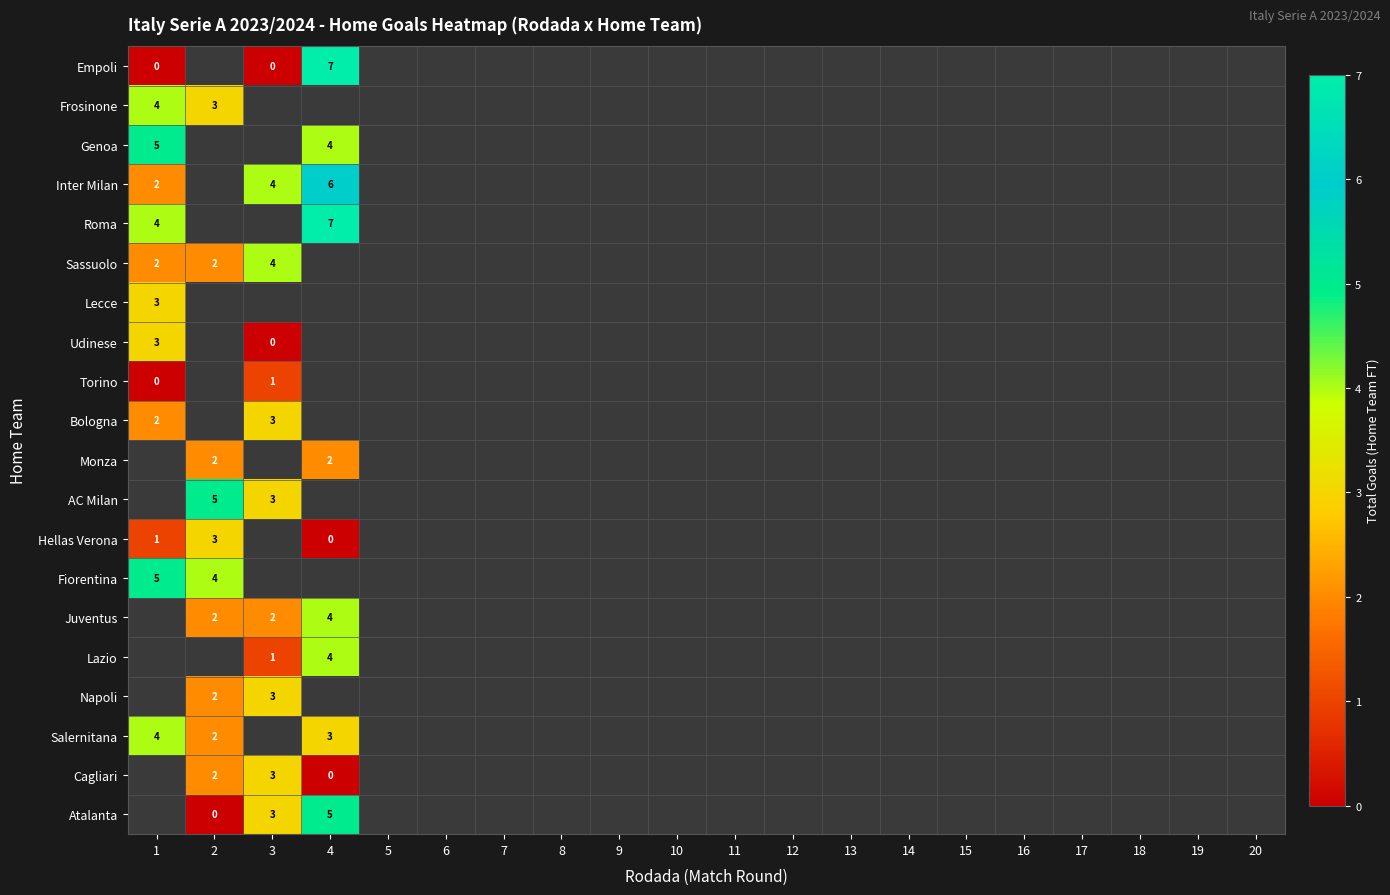

Between 10 and 13, which is larger?

13